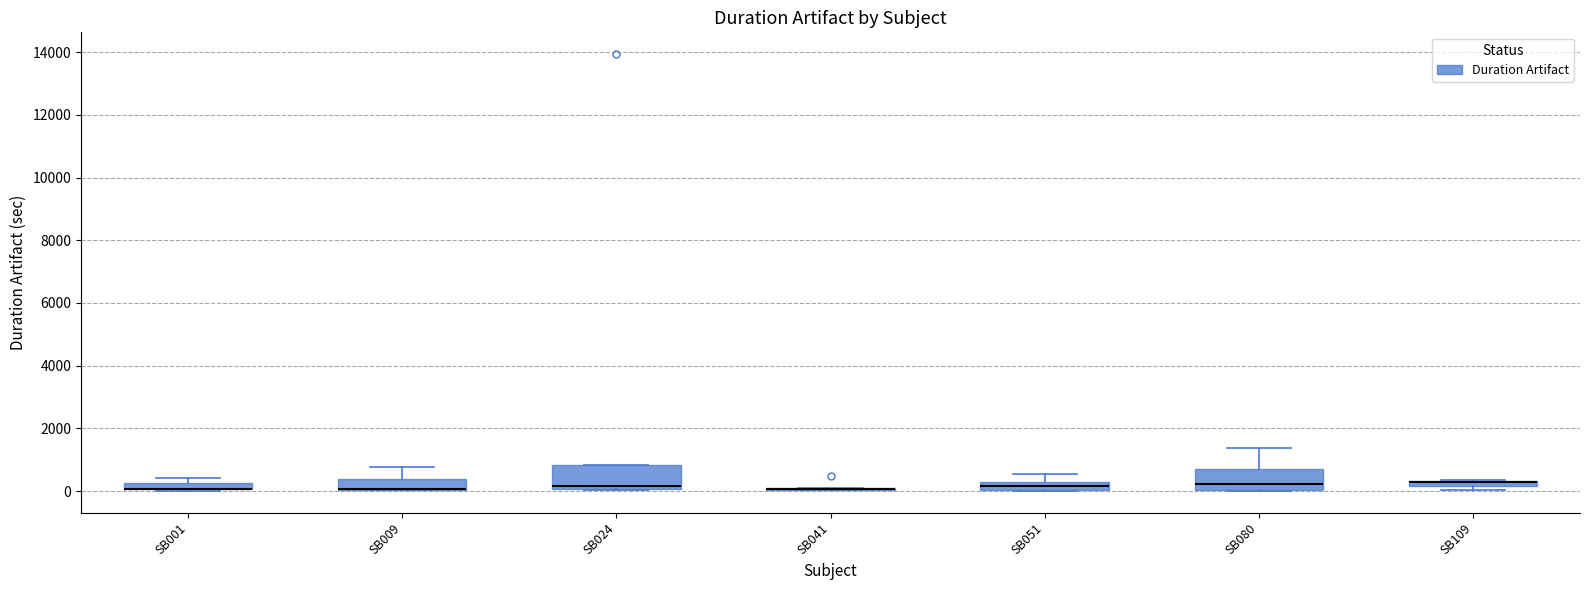

Where is the lower edge of the box for SB051 on the y-axis? The values are not printed on the chart, so give them approximately, as read against the axis.

0